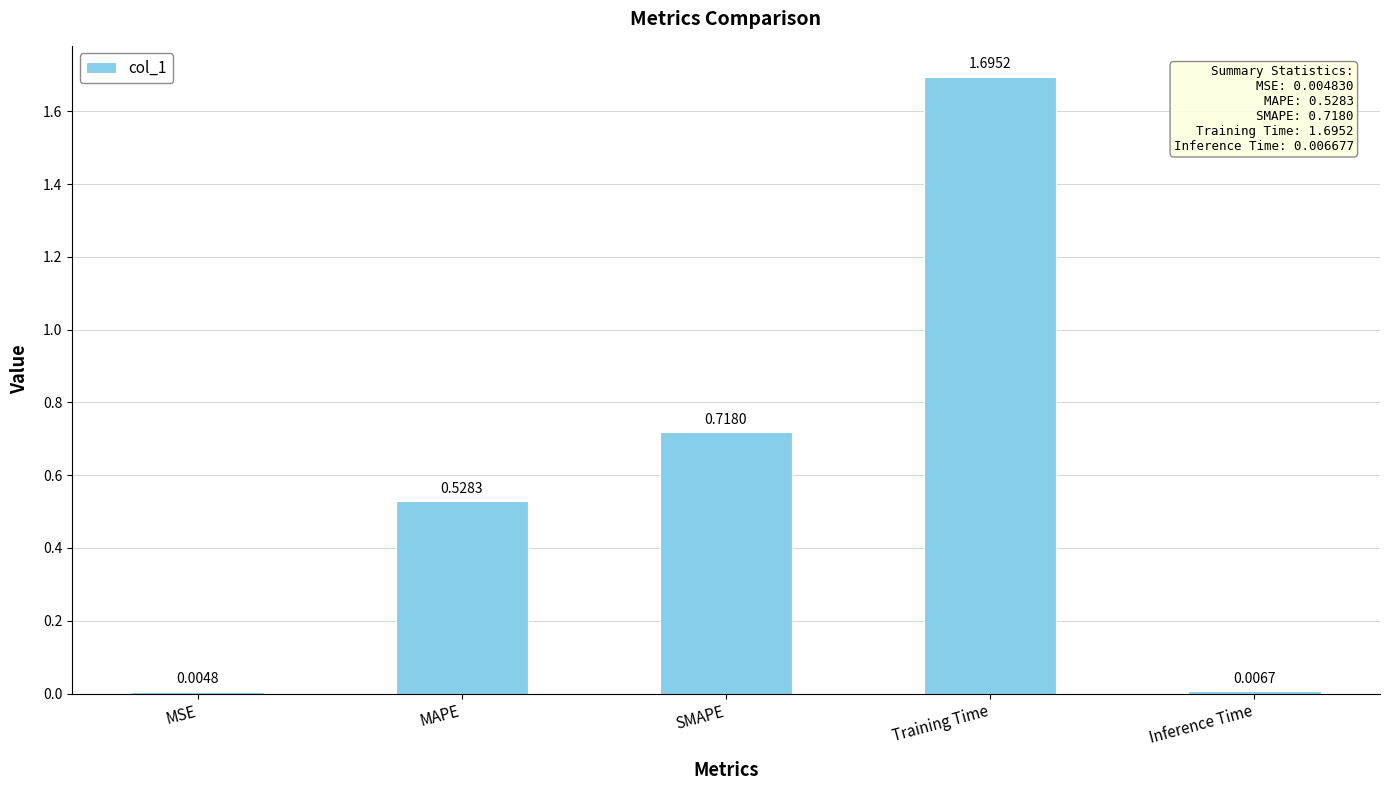

Which category has the highest value across all series?

Training Time